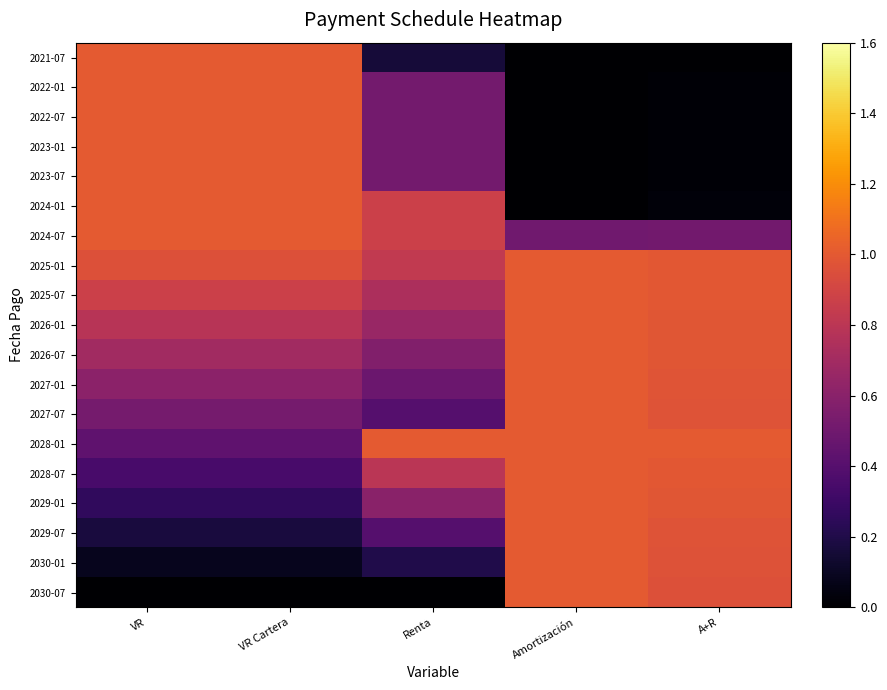

Reading left to right, transcribe all the data shown in this chart.

2021-07: VR=1.0	VR Cartera=1.0	Renta=0.2	Amortización=0.0	A+R=0.0
2022-01: VR=1.0	VR Cartera=1.0	Renta=0.5	Amortización=0.0	A+R=0.0
2022-07: VR=1.0	VR Cartera=1.0	Renta=0.5	Amortización=0.0	A+R=0.0
2023-01: VR=1.0	VR Cartera=1.0	Renta=0.5	Amortización=0.0	A+R=0.0
2023-07: VR=1.0	VR Cartera=1.0	Renta=0.5	Amortización=0.0	A+R=0.0
2024-01: VR=1.0	VR Cartera=1.0	Renta=0.9	Amortización=0.0	A+R=0.0
2024-07: VR=1.0	VR Cartera=1.0	Renta=0.9	Amortización=0.5	A+R=0.5
2025-01: VR=1.0	VR Cartera=1.0	Renta=0.8	Amortización=1.0	A+R=1.0
2025-07: VR=0.9	VR Cartera=0.9	Renta=0.7	Amortización=1.0	A+R=1.0
2026-01: VR=0.8	VR Cartera=0.8	Renta=0.7	Amortización=1.0	A+R=1.0
2026-07: VR=0.7	VR Cartera=0.7	Renta=0.6	Amortización=1.0	A+R=1.0
2027-01: VR=0.6	VR Cartera=0.6	Renta=0.5	Amortización=1.0	A+R=1.0
2027-07: VR=0.5	VR Cartera=0.5	Renta=0.4	Amortización=1.0	A+R=1.0
2028-01: VR=0.4	VR Cartera=0.4	Renta=1.0	Amortización=1.0	A+R=1.0
2028-07: VR=0.3	VR Cartera=0.3	Renta=0.8	Amortización=1.0	A+R=1.0
2029-01: VR=0.3	VR Cartera=0.3	Renta=0.6	Amortización=1.0	A+R=1.0
2029-07: VR=0.2	VR Cartera=0.2	Renta=0.4	Amortización=1.0	A+R=1.0
2030-01: VR=0.1	VR Cartera=0.1	Renta=0.2	Amortización=1.0	A+R=1.0
2030-07: VR=0.0	VR Cartera=0.0	Renta=0.0	Amortización=1.0	A+R=1.0